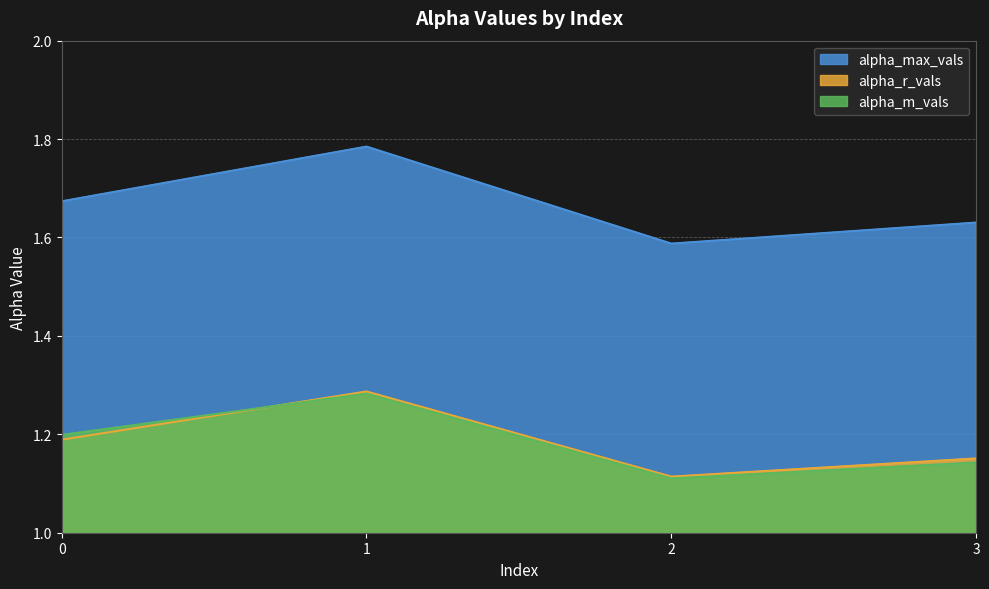

Count the number of categories in the chart.

4